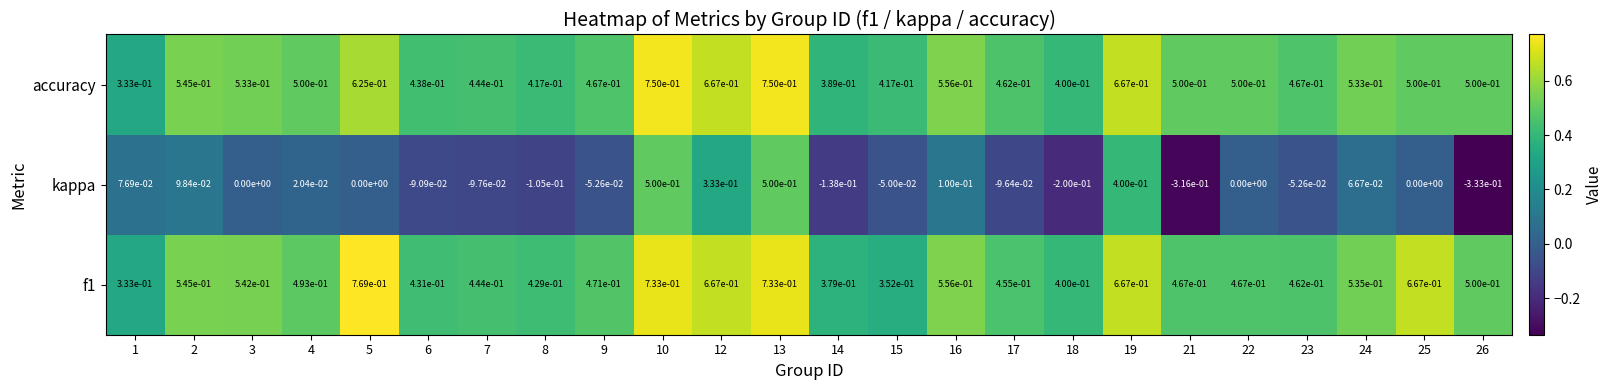

Is it true that accuracy equals 0.5 at 1?

False